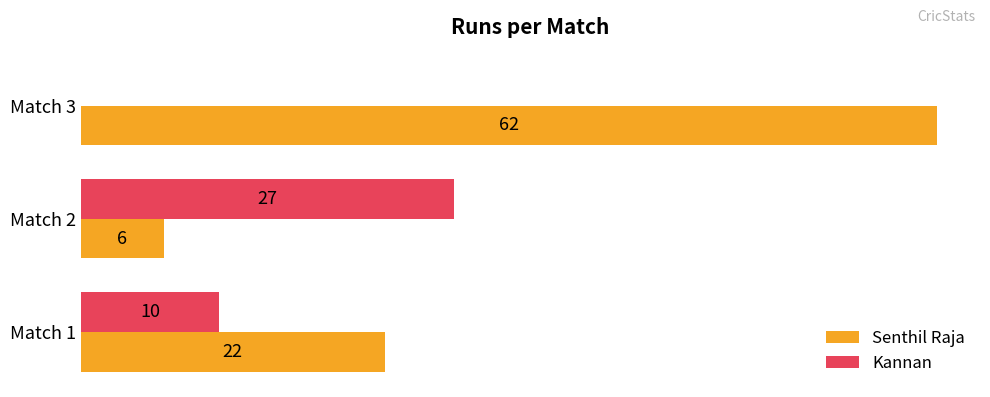

At which category is the sum across all series the highest?

Match 3